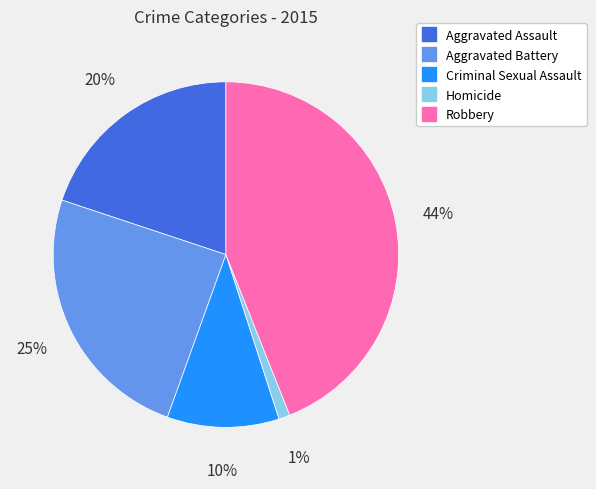

To the nearest percent, what is the average slice percentage?

20%